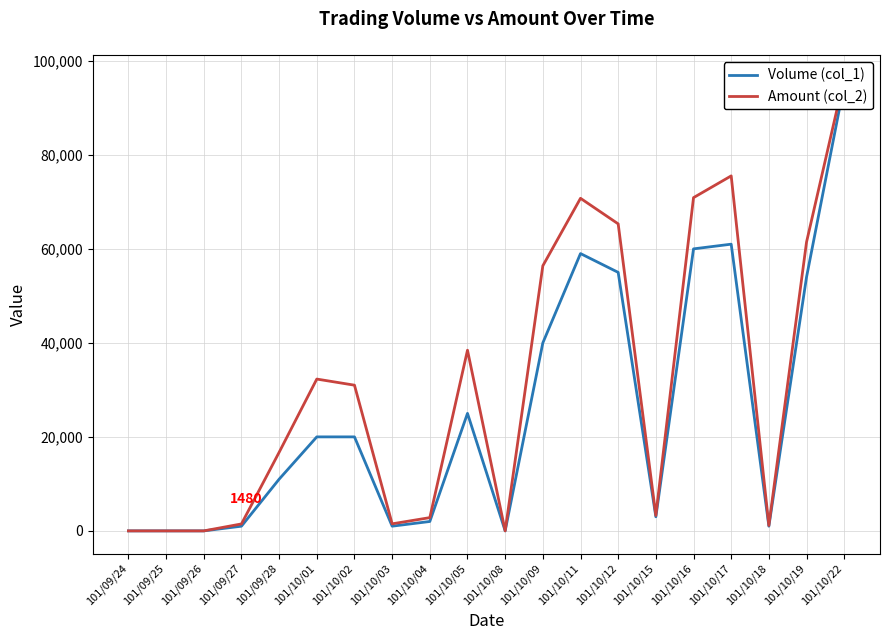

True or false: Volume (col_1) and Amount (col_2) intersect in this chart.

False